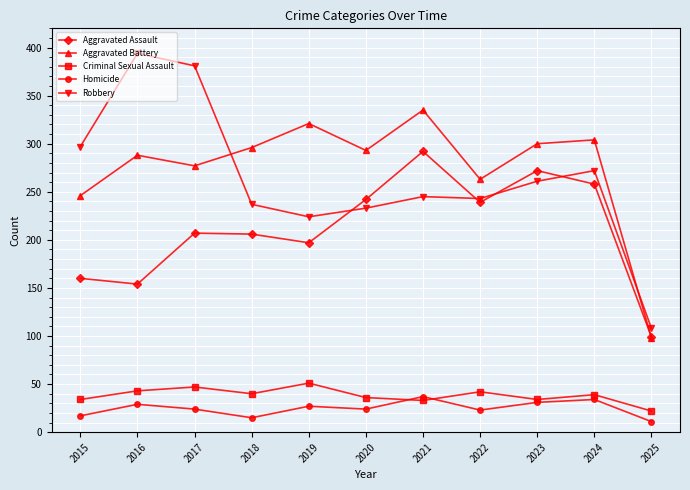

What is the sum of all Homicide values?

272